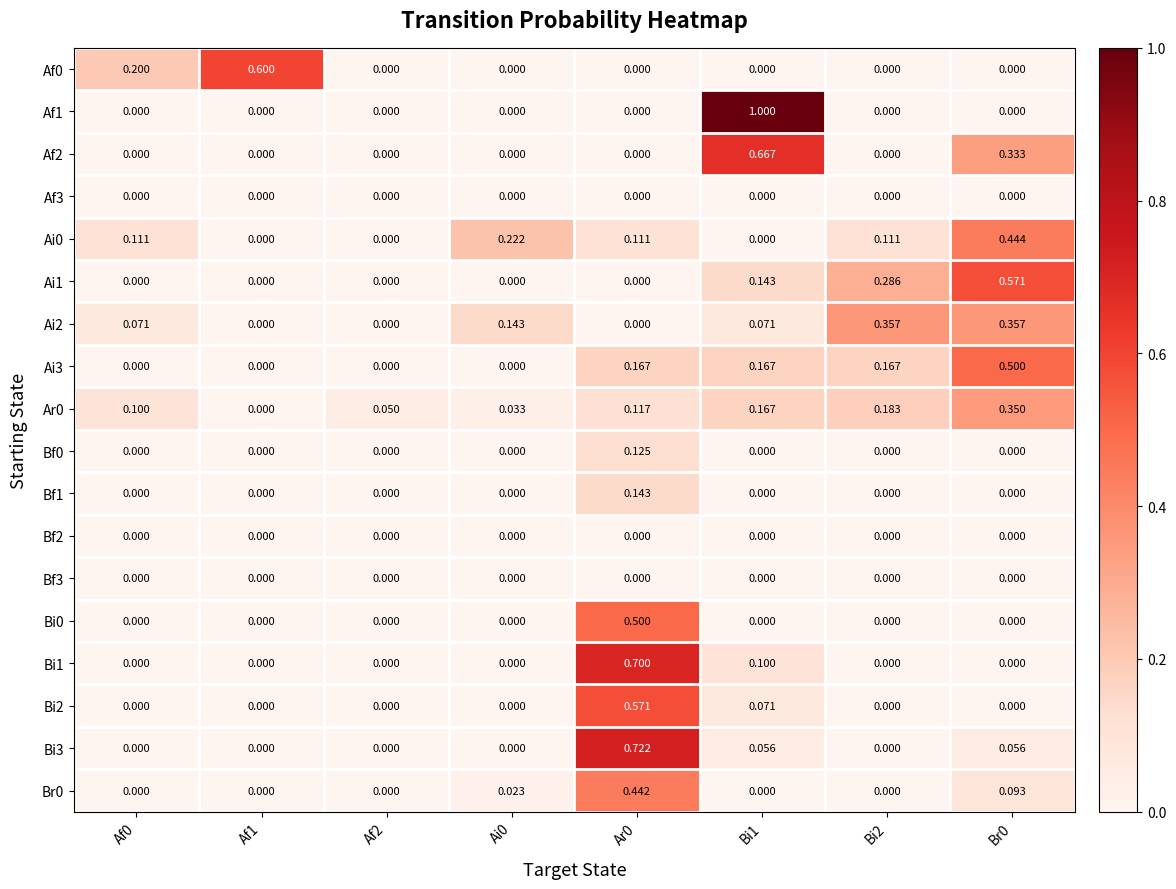

How many series are shown in this chart?

18